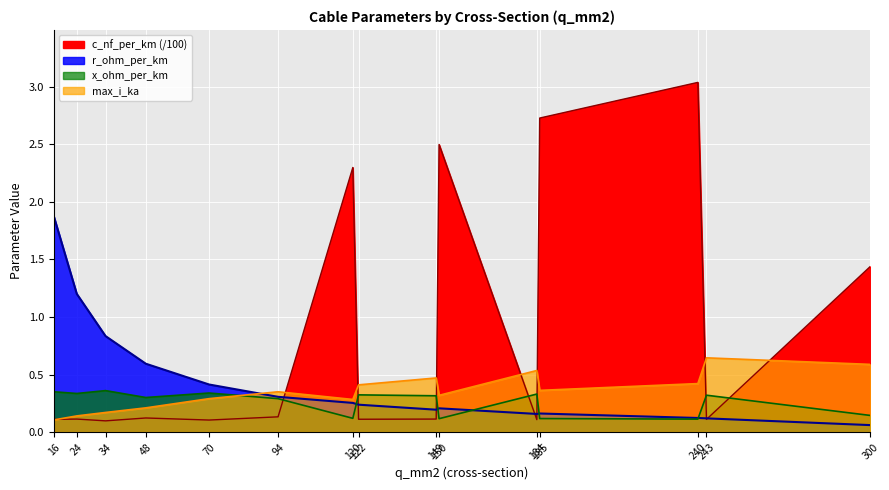

Reading left to right, transcribe all the data shown in this chart.

c_nf_per_km: 0.1	0.1	0.1	0.1	0.1	0.1	2.3	0.1	0.1	2.5	0.1	2.7	3.0	0.1	1.4
r_ohm_per_km: 1.9	1.2	0.8	0.6	0.4	0.3	0.3	0.2	0.2	0.2	0.2	0.2	0.1	0.1	0.1
x_ohm_per_km: 0.3	0.3	0.4	0.3	0.3	0.3	0.1	0.3	0.3	0.1	0.3	0.1	0.1	0.3	0.1
max_i_ka: 0.1	0.1	0.2	0.2	0.3	0.3	0.3	0.4	0.5	0.3	0.5	0.4	0.4	0.6	0.6